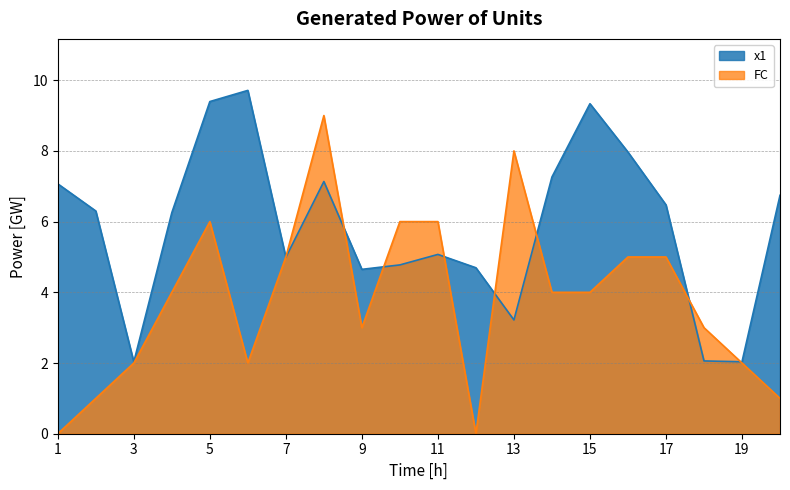

What is the sum of all FC values?

76.0